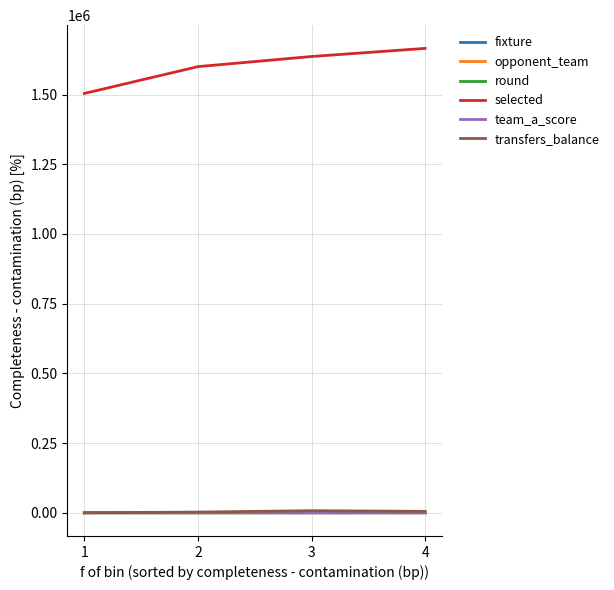

What is the greatest value displayed?

1665644